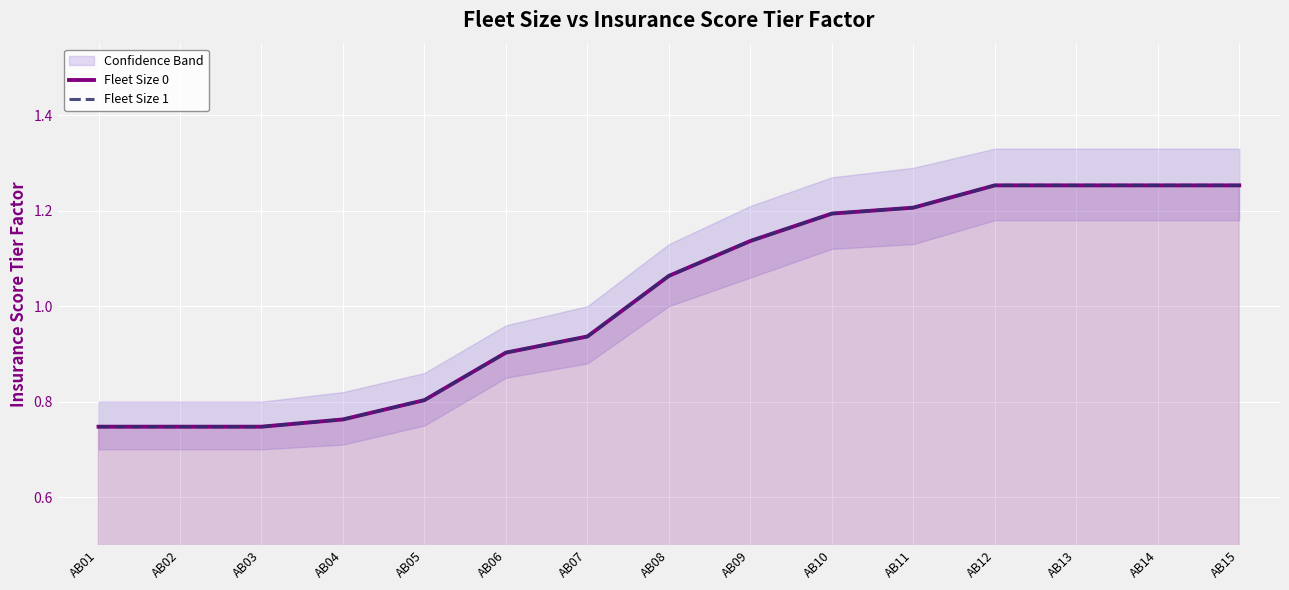

At which category is the sum across all series the highest?

AB12